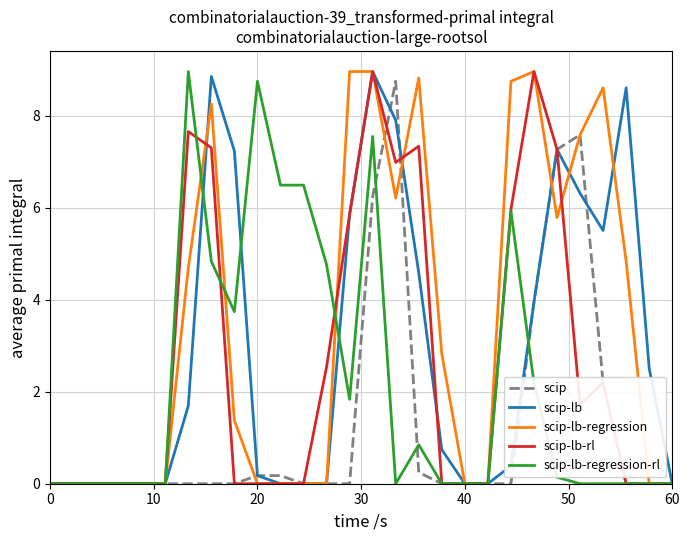

What is the highest value of the scip-lb series?

9.0